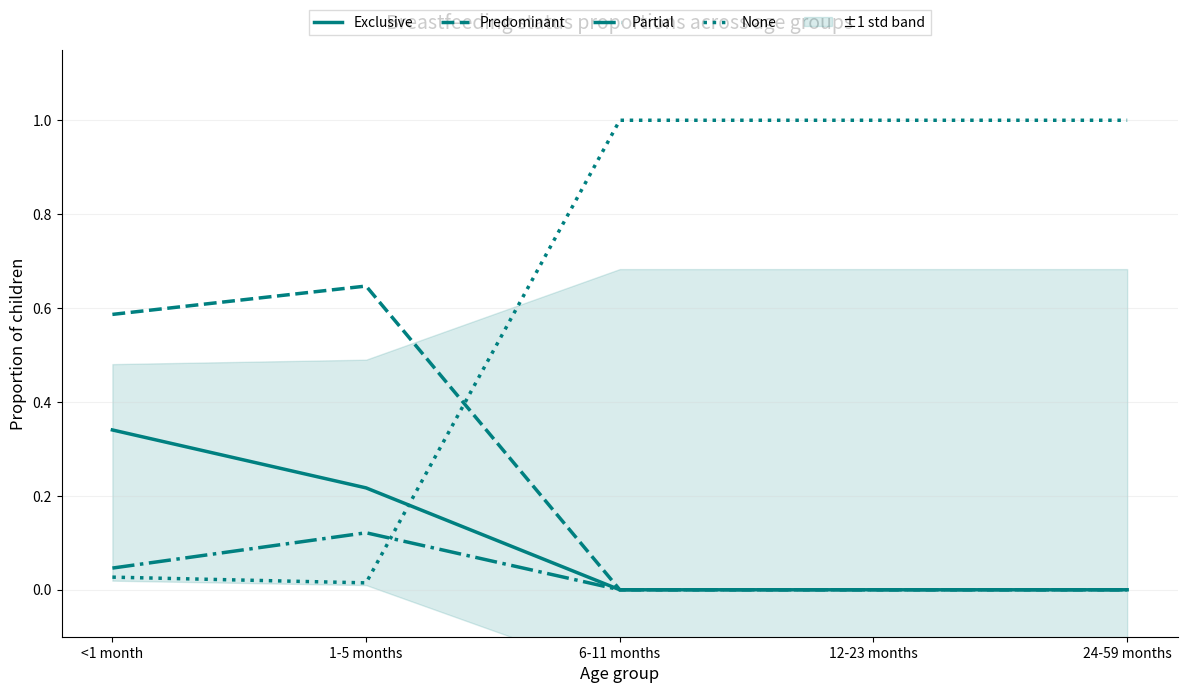

At which category does the chart reach its peak across all series?

6-11 months